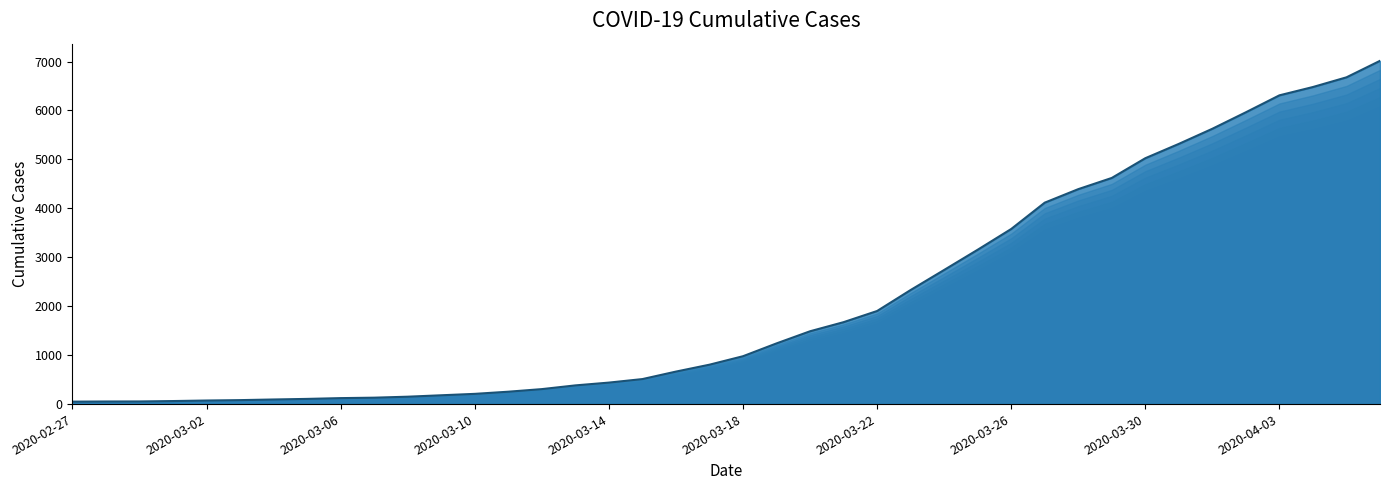

What is the ratio of the value at 38 to the value at 24?

3.5